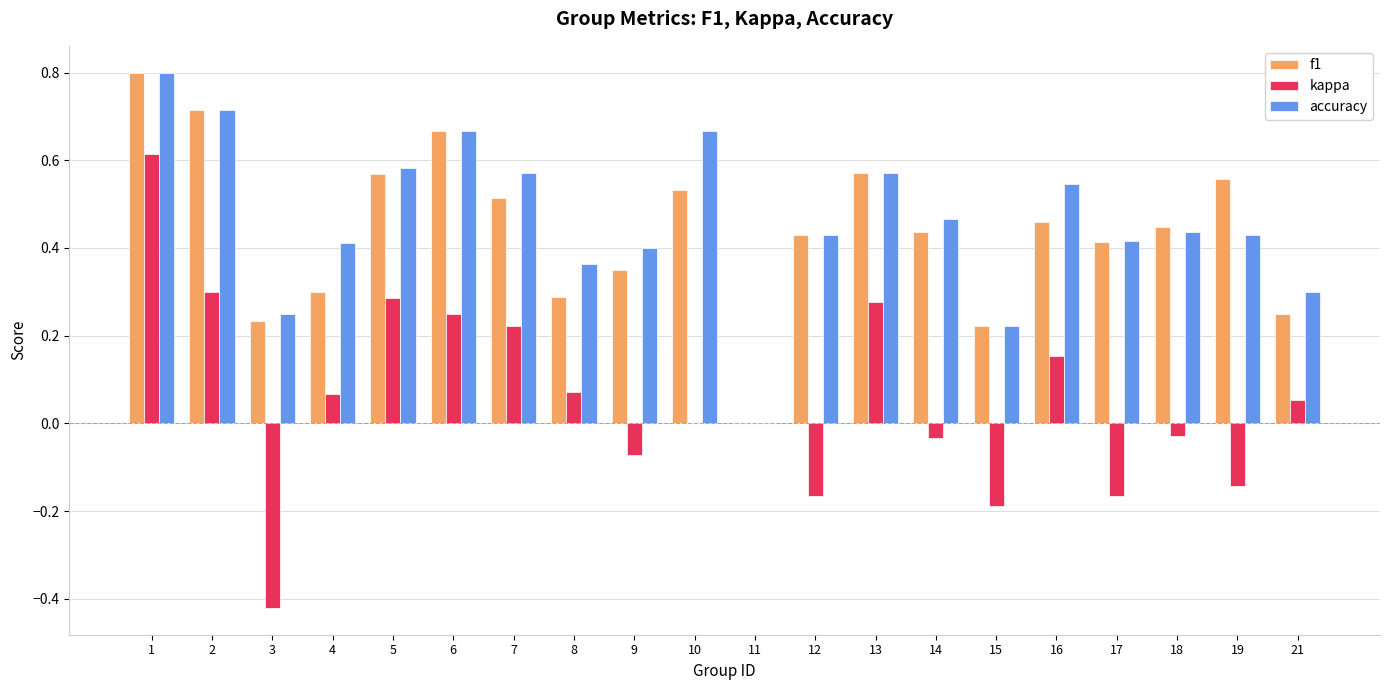

The value of f1 at 17 is 0.4. True or false?

True